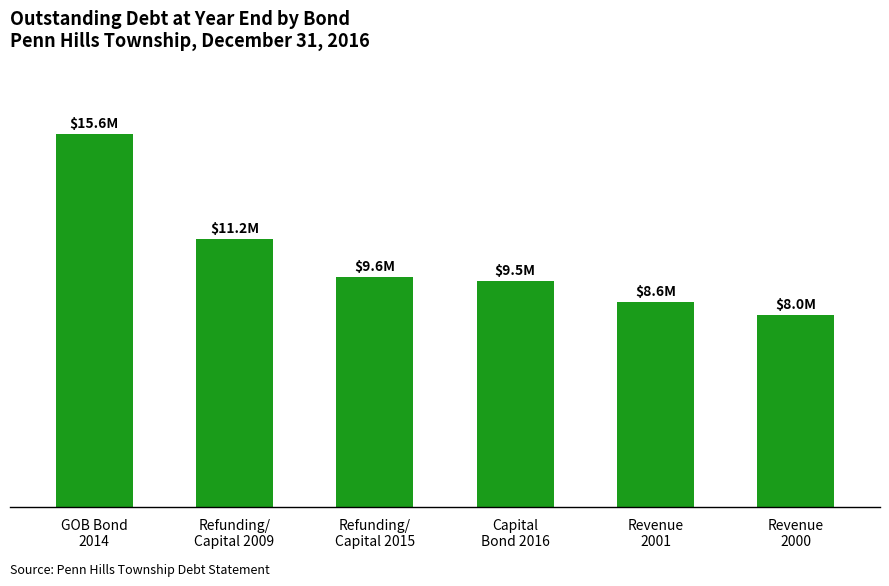

Are the bars horizontal?

No